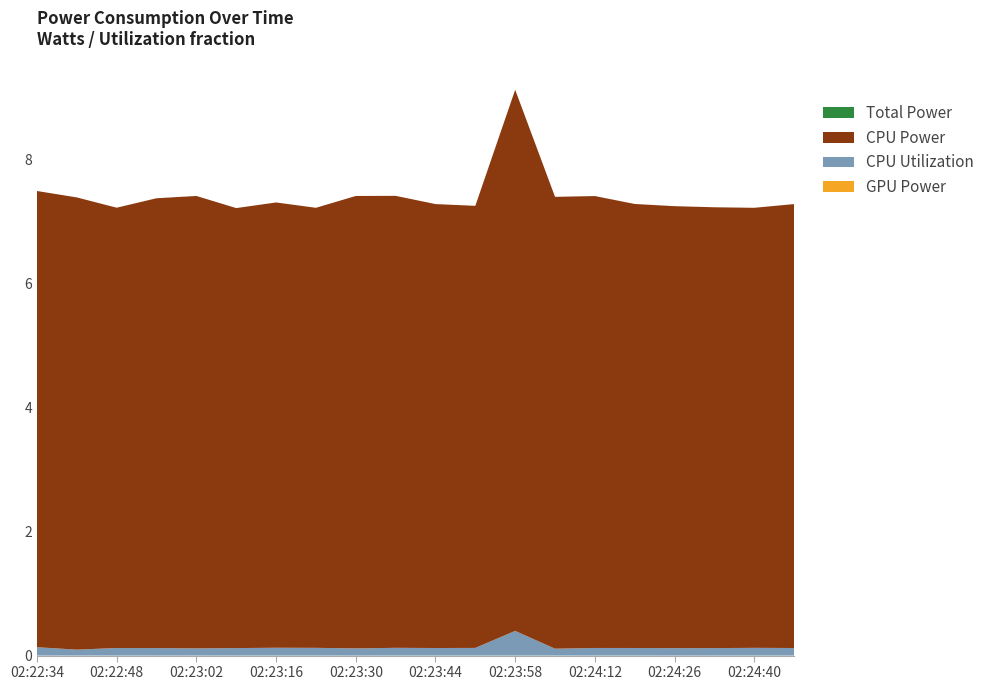

Reading right to left, list all the values displayed in this chart.

GPU Power: 02:24:47=0.0	02:24:40=0.0	02:24:33=0.0	02:24:26=0.0	02:24:19=0.0	02:24:12=0.0	02:24:05=0.0	02:23:58=0.0	02:23:51=0.0	02:23:44=0.0	02:23:37=0.0	02:23:30=0.0	02:23:23=0.0	02:23:16=0.0	02:23:09=0.0	02:23:02=0.0	02:22:55=0.0	02:22:48=0.0	02:22:41=0.0	02:22:34=0.0
CPU Utilization: 02:24:47=0.1	02:24:40=0.1	02:24:33=0.1	02:24:26=0.1	02:24:19=0.1	02:24:12=0.1	02:24:05=0.1	02:23:58=0.4	02:23:51=0.1	02:23:44=0.1	02:23:37=0.1	02:23:30=0.1	02:23:23=0.1	02:23:16=0.1	02:23:09=0.1	02:23:02=0.1	02:22:55=0.1	02:22:48=0.1	02:22:41=0.1	02:22:34=0.1
CPU Power: 02:24:47=7.2	02:24:40=7.1	02:24:33=7.1	02:24:26=7.1	02:24:19=7.2	02:24:12=7.3	02:24:05=7.3	02:23:58=8.7	02:23:51=7.1	02:23:44=7.2	02:23:37=7.3	02:23:30=7.3	02:23:23=7.1	02:23:16=7.2	02:23:09=7.1	02:23:02=7.3	02:22:55=7.2	02:22:48=7.1	02:22:41=7.3	02:22:34=7.4
Total Power: 02:24:47=7.2	02:24:40=7.1	02:24:33=7.1	02:24:26=7.1	02:24:19=7.2	02:24:12=7.3	02:24:05=7.3	02:23:58=8.7	02:23:51=7.1	02:23:44=7.2	02:23:37=7.3	02:23:30=7.3	02:23:23=7.1	02:23:16=7.2	02:23:09=7.1	02:23:02=7.3	02:22:55=7.2	02:22:48=7.1	02:22:41=7.3	02:22:34=7.4